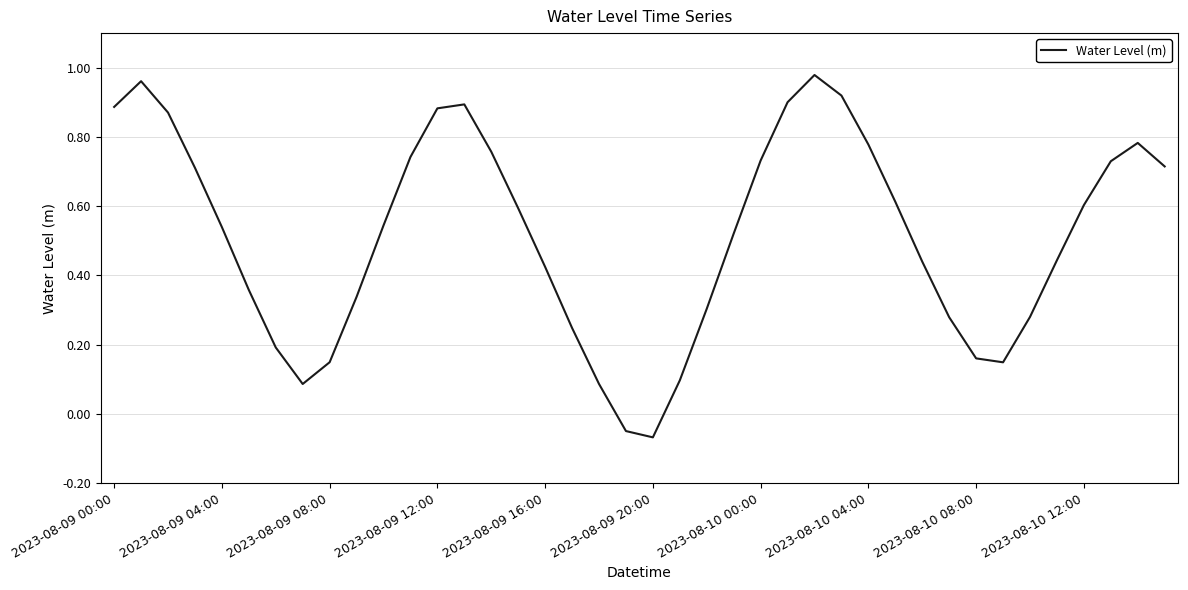

Does the chart display data point markers on the line(s)?

No